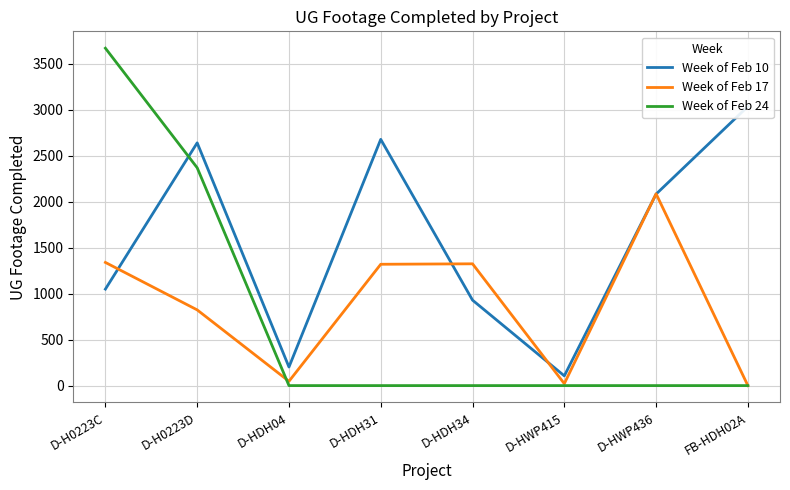

At which category does Week of Feb 17 reach its first local valley?

D-HDH04